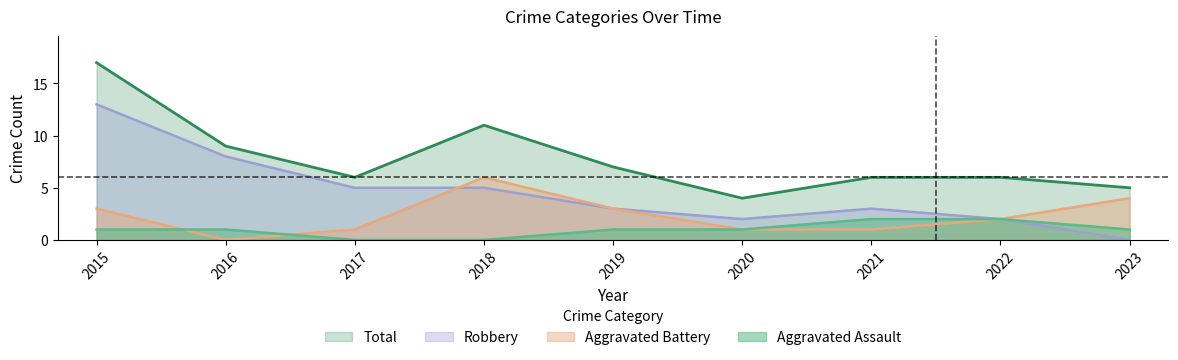

At 2019, list the series in order from largest to smallest.

Total, Aggravated Battery, Robbery, Aggravated Assault